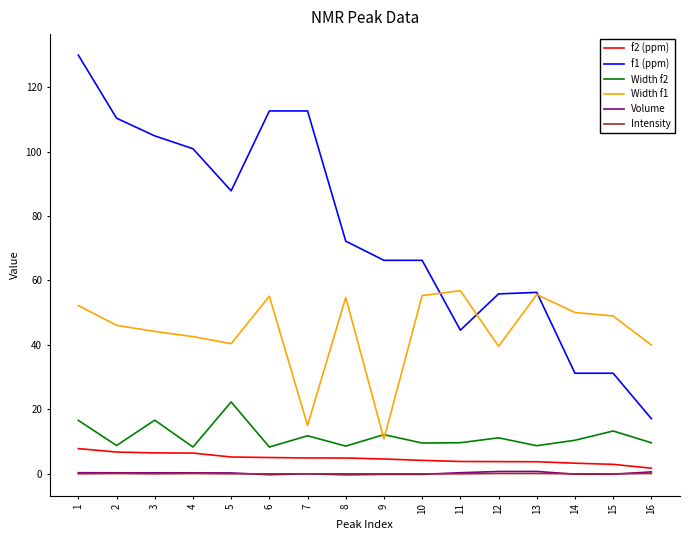

How many categories are shown in the chart?

16